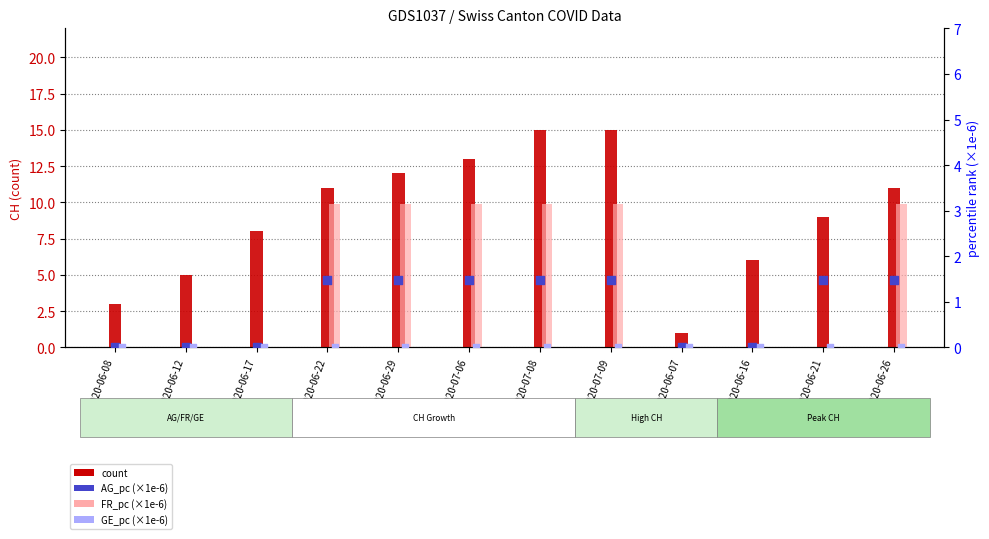

What are all the series names shown in the legend?

count, FR_pc (×1e-6), AG_pc (×1e-6), GE_pc (×1e-6)